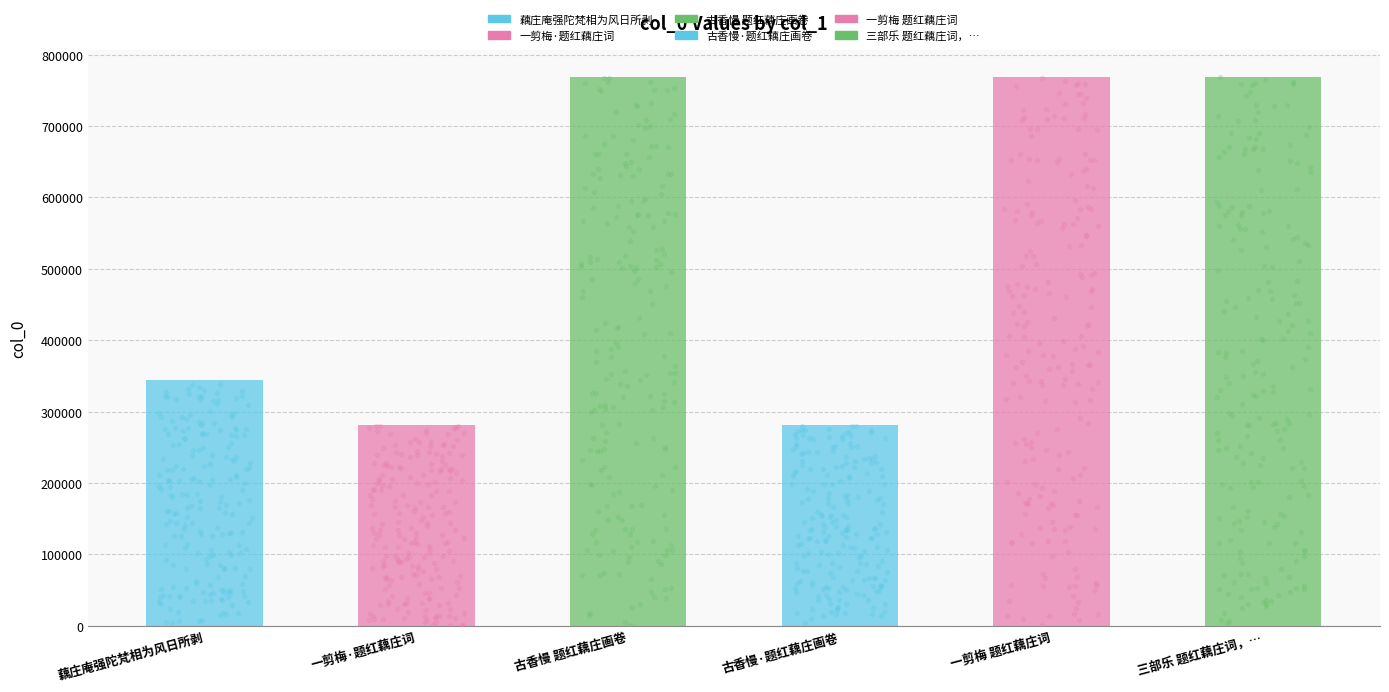

Approximately how many times larger is the value at 古香慢·题红藕庄画卷 compared to 一剪梅·题红藕庄词?

1.0